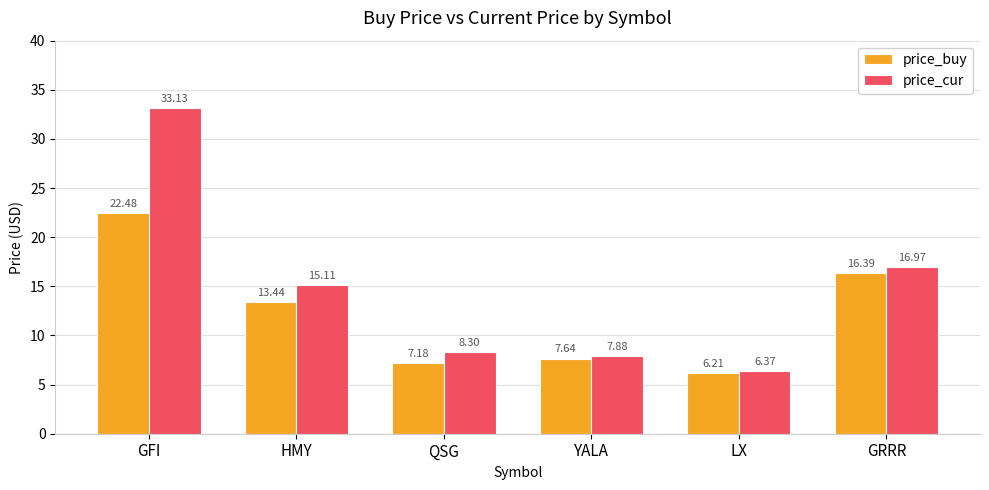

The value of price_buy at HMY is 13.4. True or false?

True